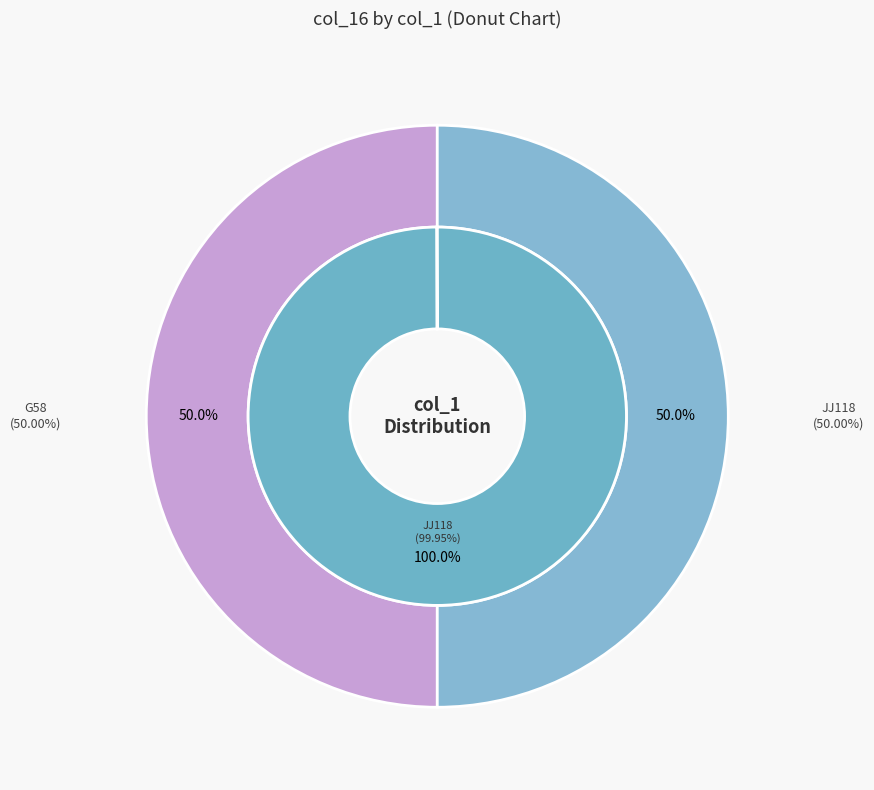

Do G58 and JJ118 together represent more than half of the pie?

Yes